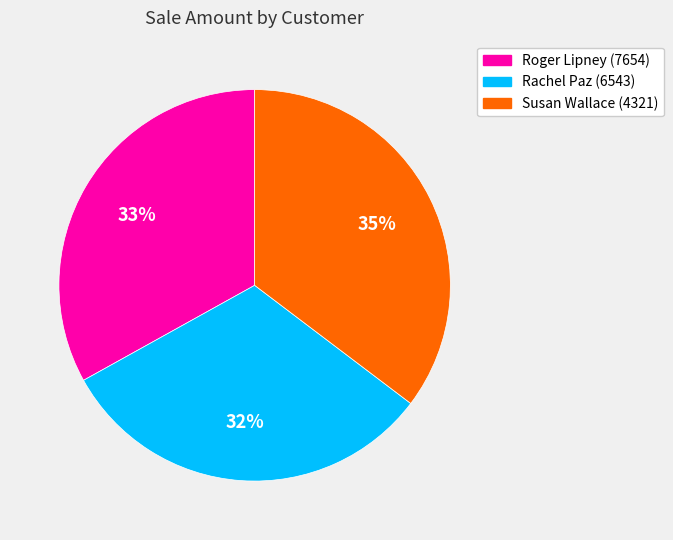

Does any single category account for the majority?

No